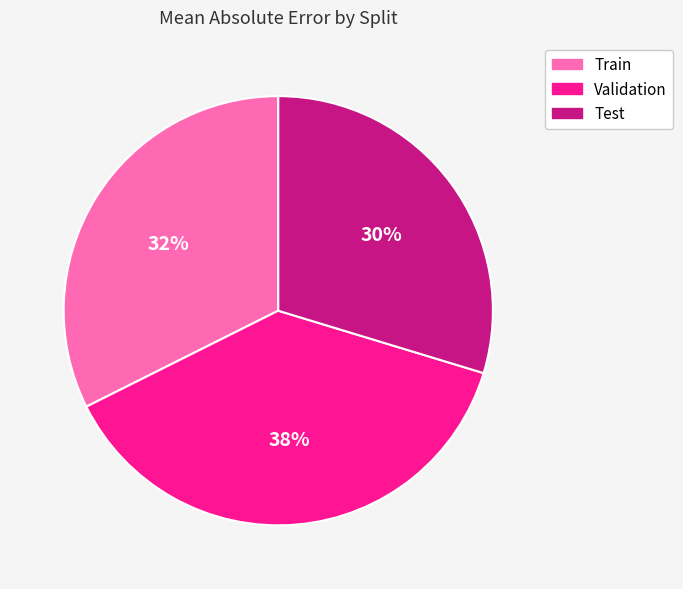

To the nearest percent, what is the average slice percentage?

33%